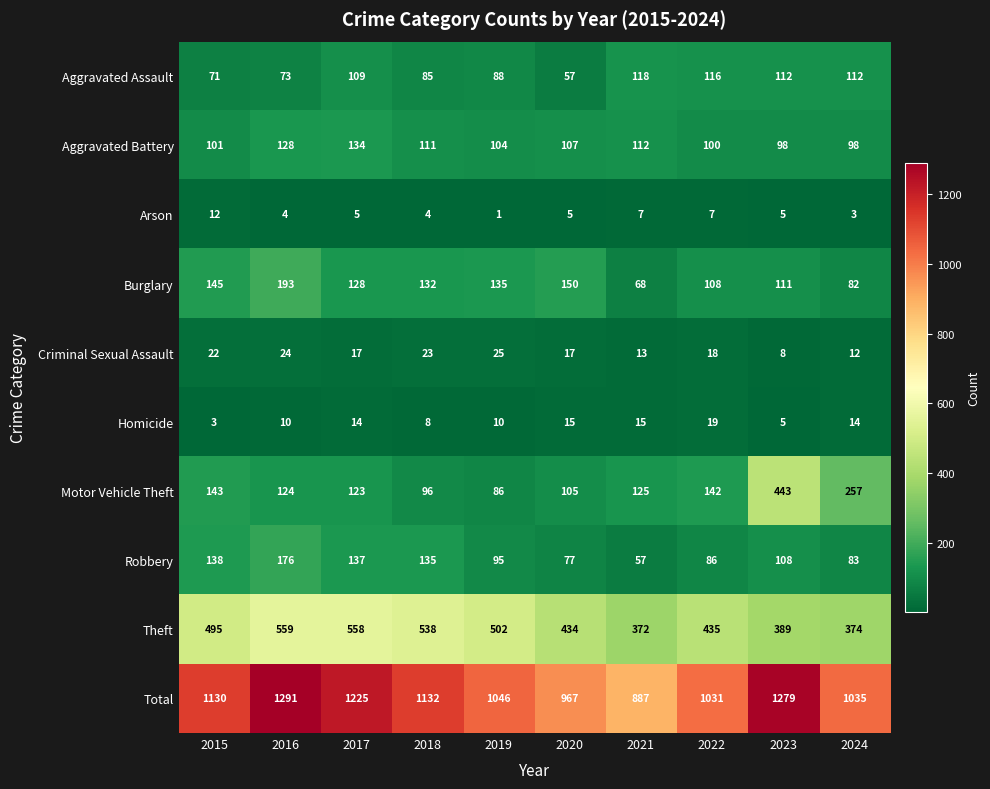

List the labels in order of Theft value, smallest first.

2021, 2024, 2023, 2020, 2022, 2015, 2019, 2018, 2017, 2016